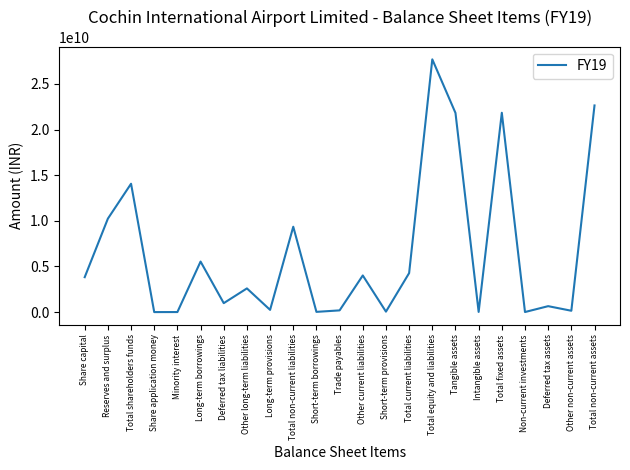

True or false: the data shows 6095000 at Non-current investments.

True